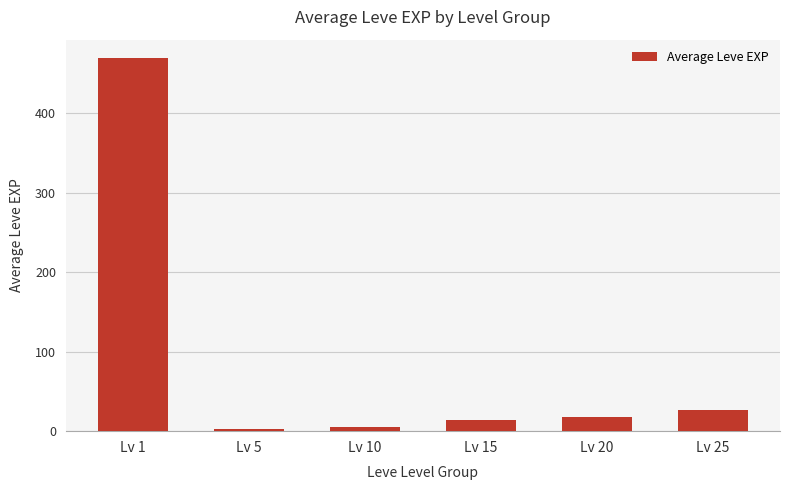

What is the maximum value shown in the chart?

469.0